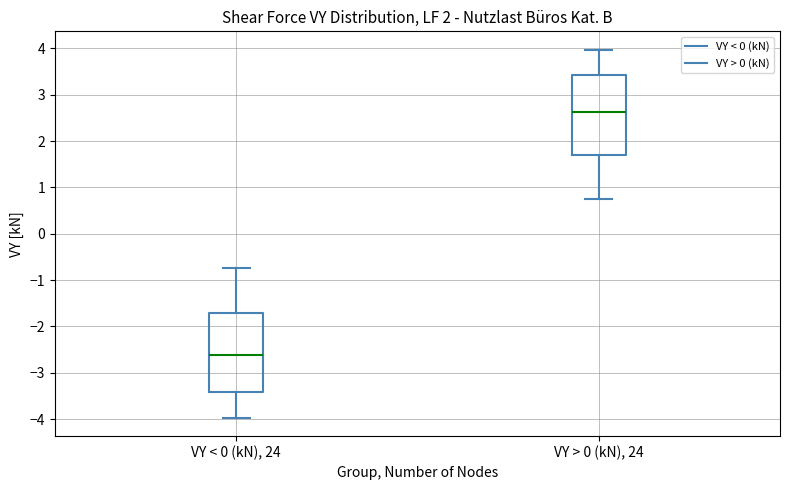

Reading left to right, read every box against the y-axis: the position of its median line, the range the box covers, and the ends of its whiskers. The values are not printed on the chart, so give them approximately, as read against the axis.

VY < 0 (kN), 24: median -2.6, box -3.4 to -1.7, whiskers -4.0 to -0.7
VY > 0 (kN), 24: median 2.6, box 1.7 to 3.4, whiskers 0.7 to 4.0